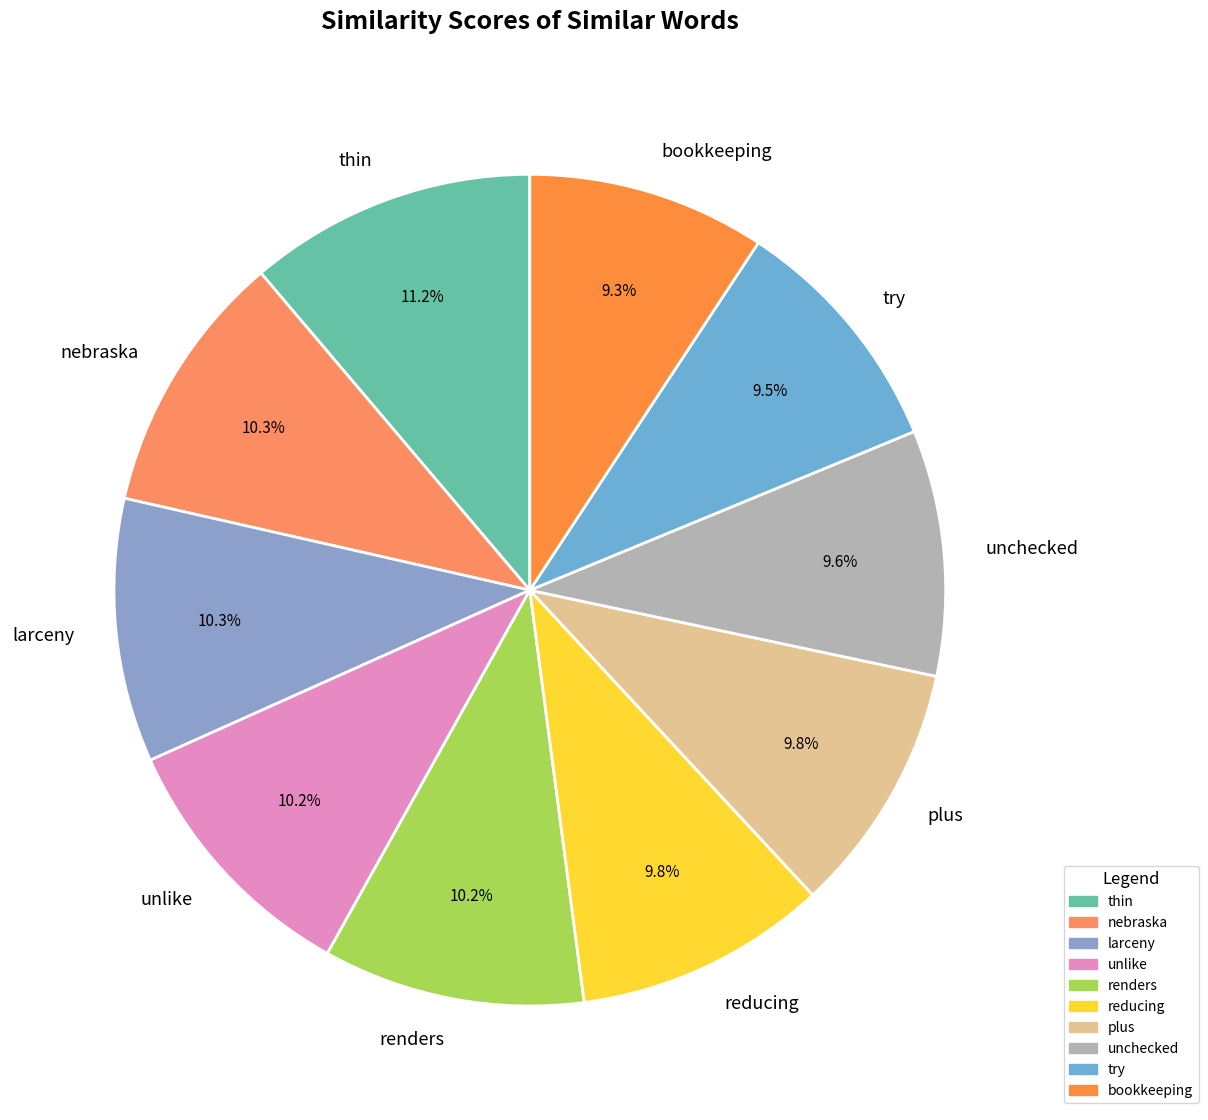

Between renders and try, which is larger?

renders